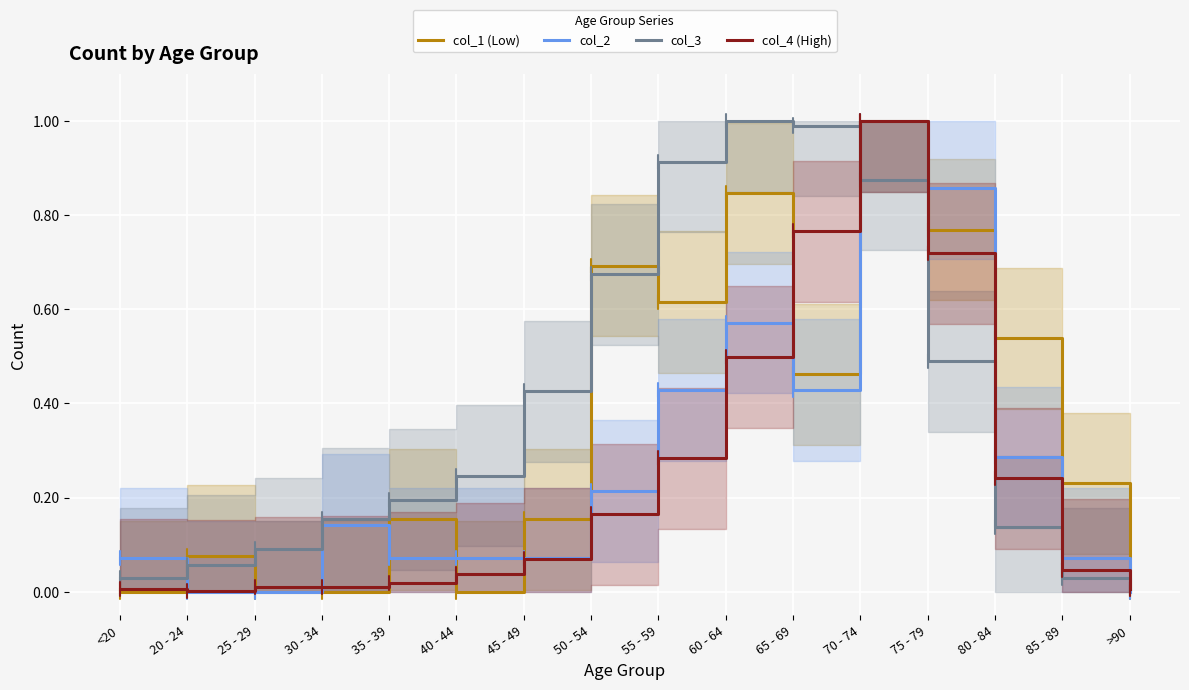

Between 35 - 39 and 80 - 84, which is larger?

80 - 84